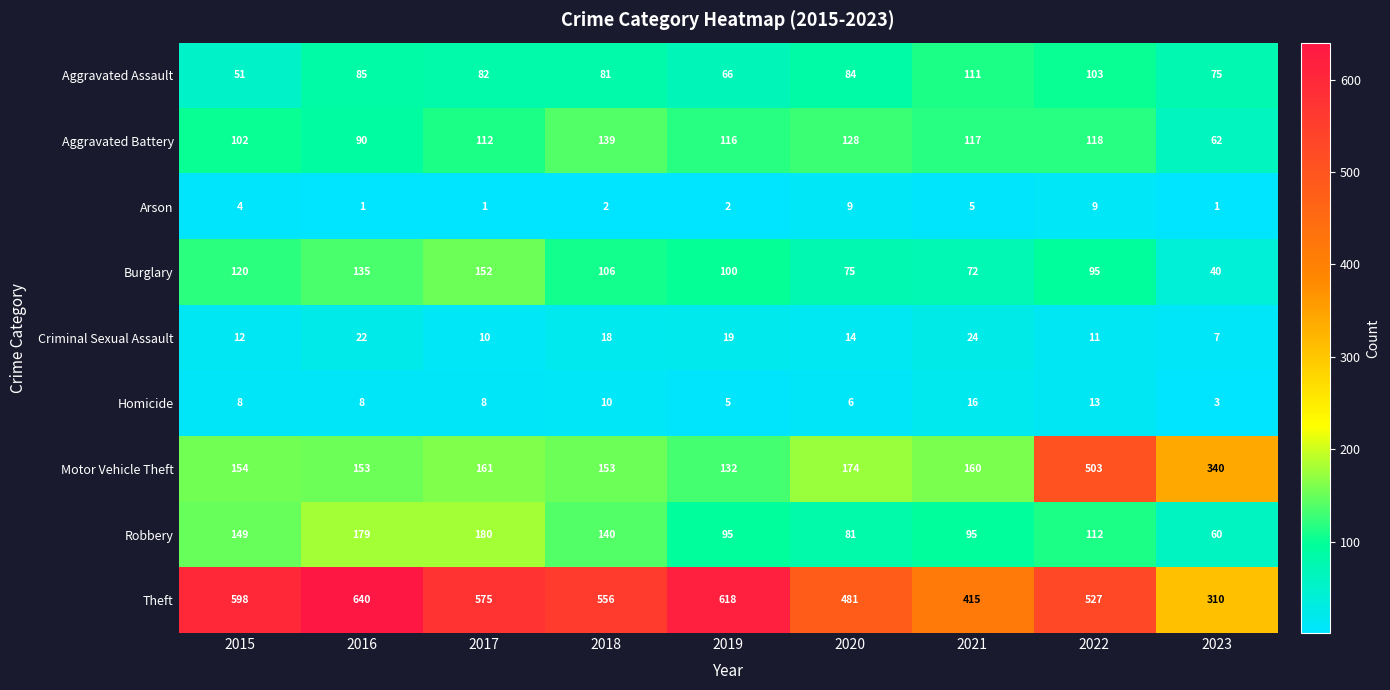

What value does the Aggravated Battery series have at 2017, to the nearest 10?

110